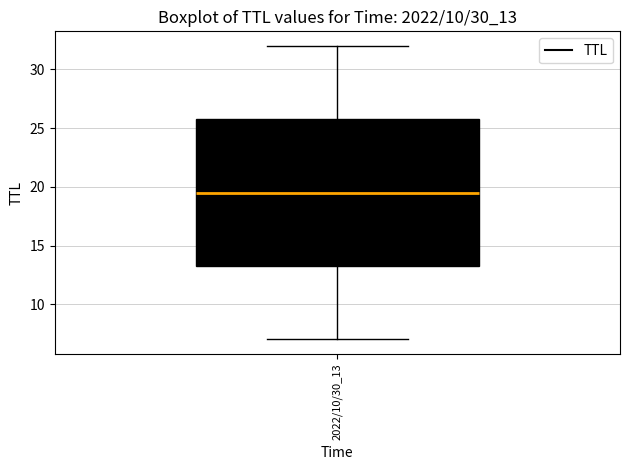

Where is the lower edge of the box for 2022/10/30_13 on the y-axis? The values are not printed on the chart, so give them approximately, as read against the axis.

13.5